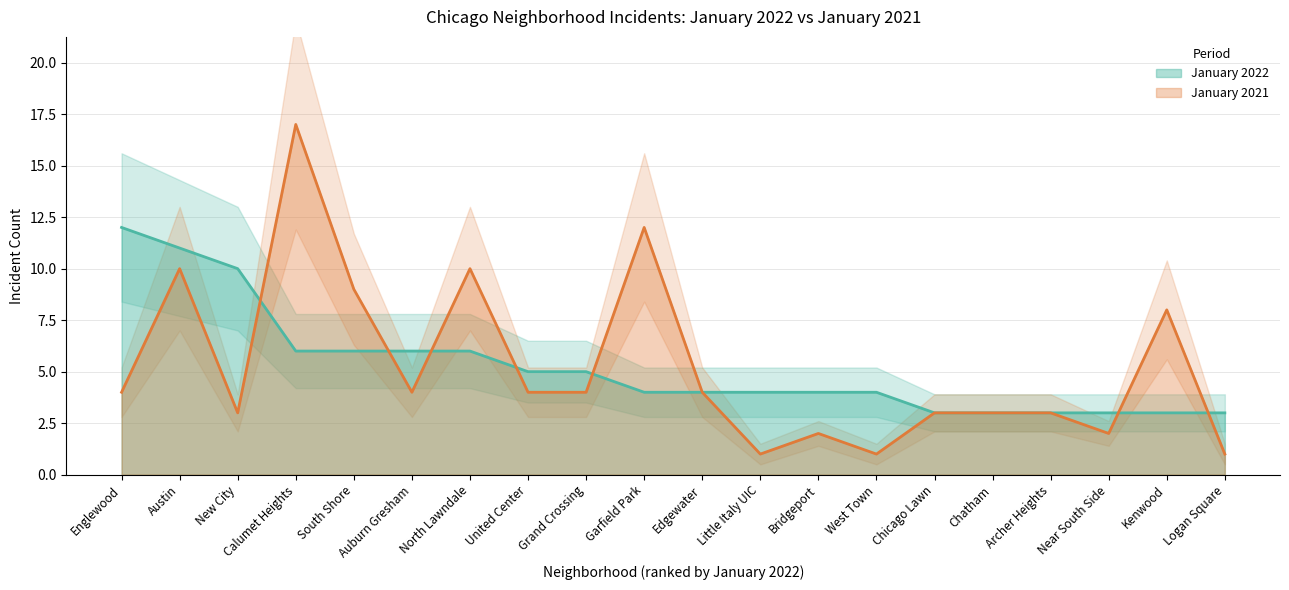

What is the label of the 17th point from the left?

Archer Heights